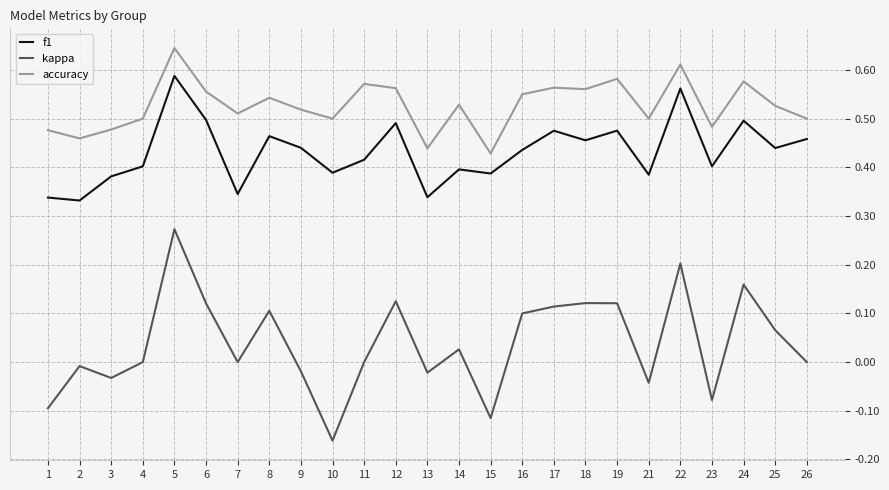

Rank the series by their maximum value, from lowest to highest.

kappa, f1, accuracy